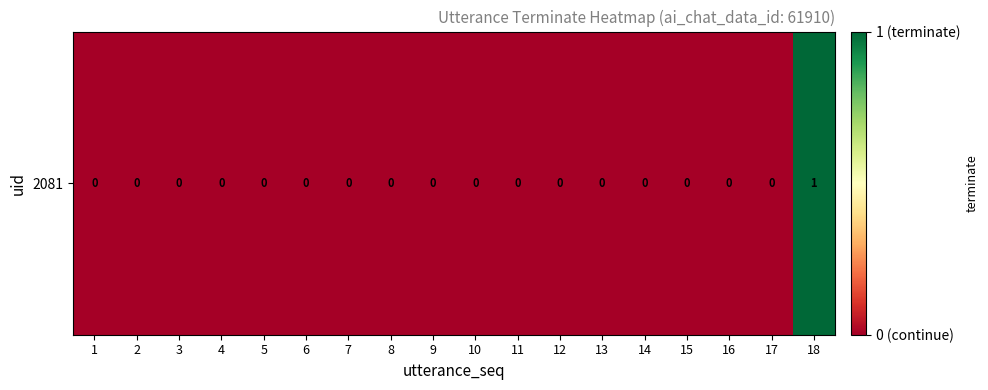

List the labels in order of value, smallest first.

1, 2, 3, 4, 5, 6, 7, 8, 9, 10, 11, 12, 13, 14, 15, 16, 17, 18